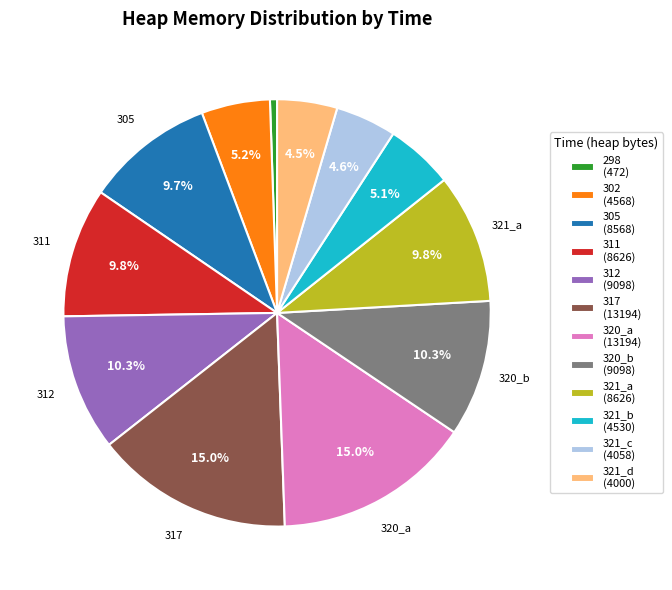

What is the ratio of the value at 302 (4568) to the value at 321_a (8626)?

0.5